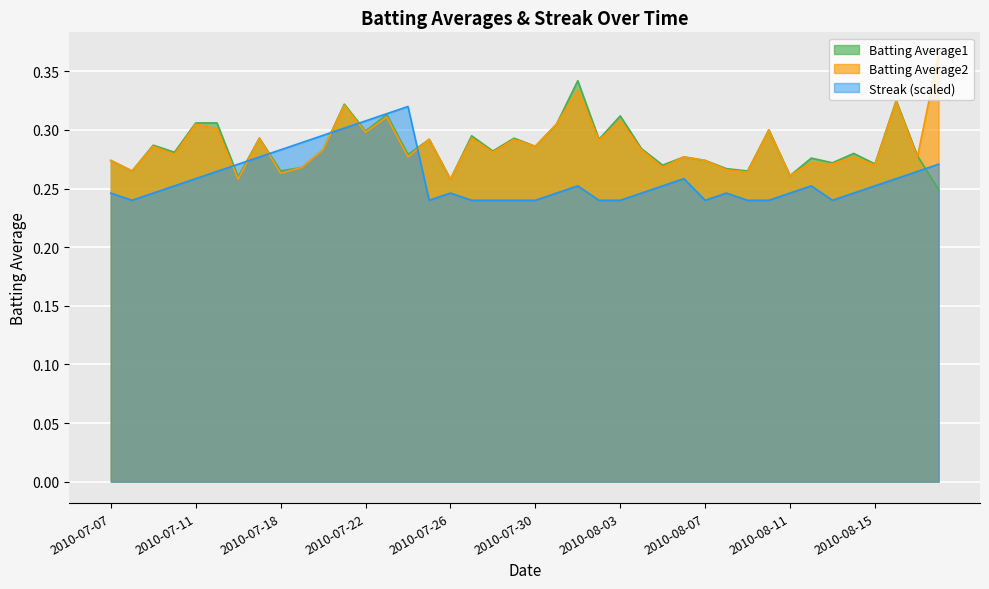

Which has a higher value, 2010-07-22 or 2010-07-28?

2010-07-22